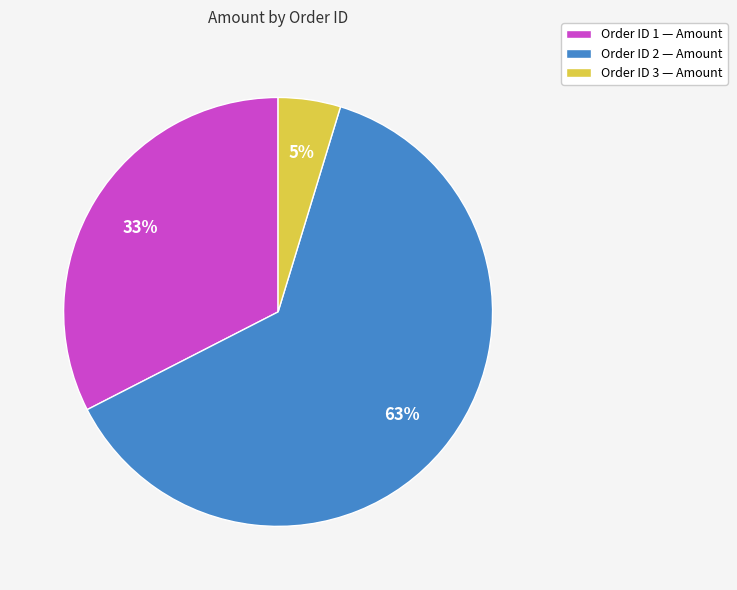

How many slices are in this pie chart?

3